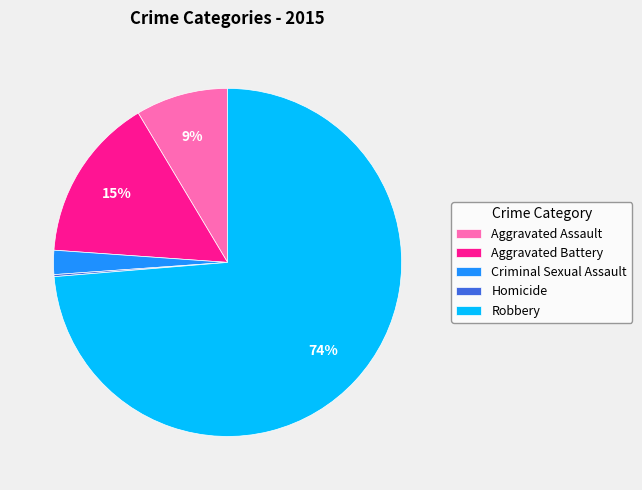

Which slice is the largest?

Robbery